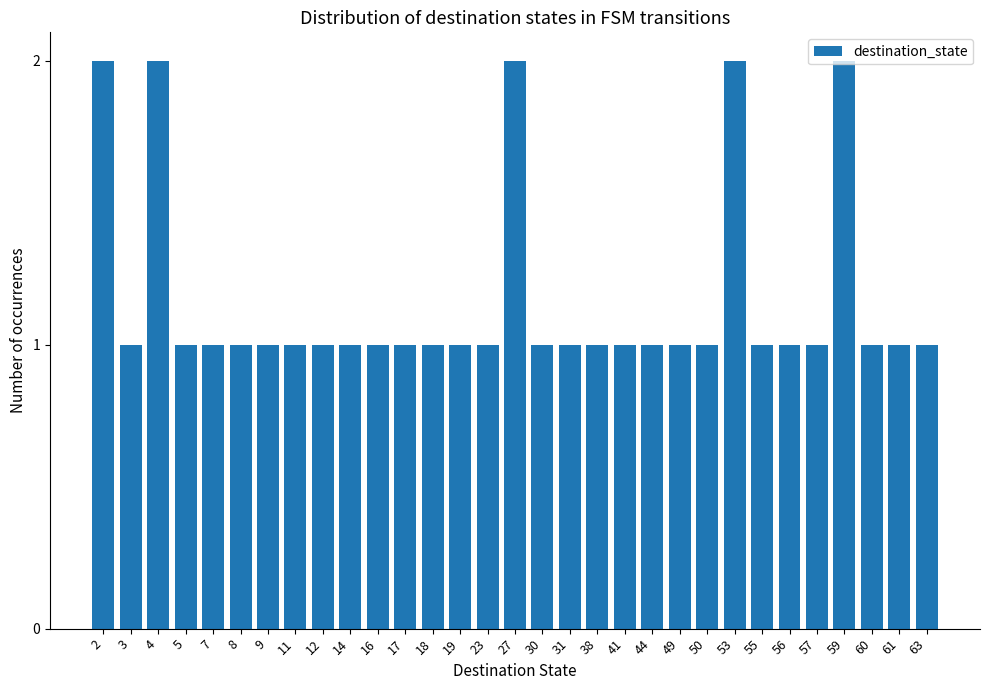

True or false: the data shows 2 at 59.

True